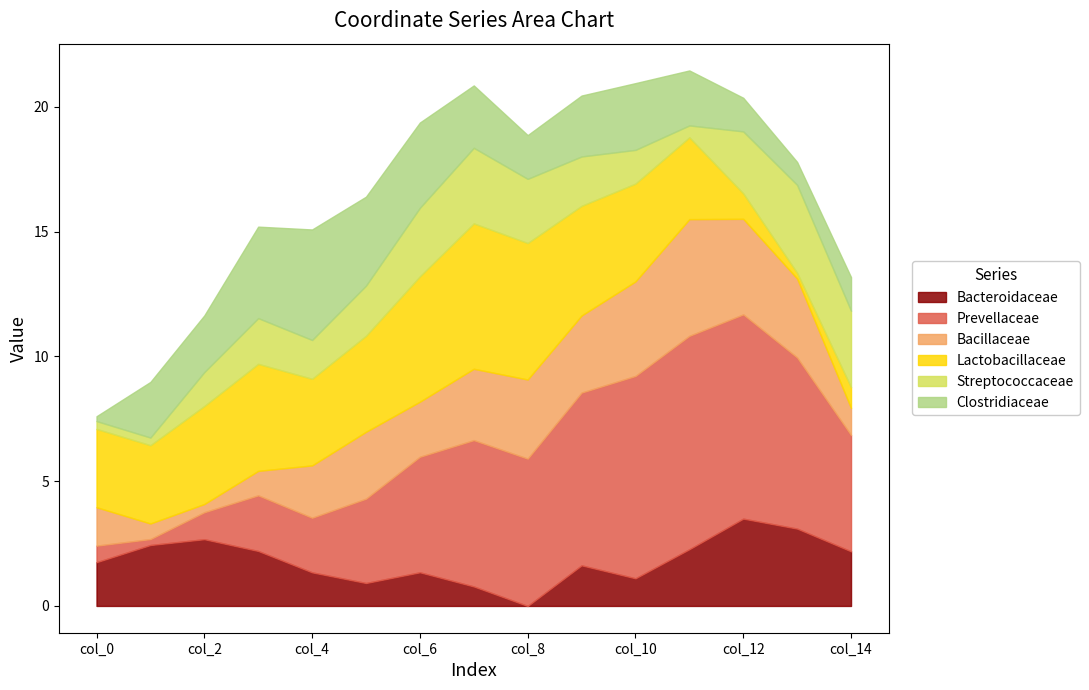

After their last crossing, which series has the higher values: Bacillaceae or Prevellaceae?

Prevellaceae